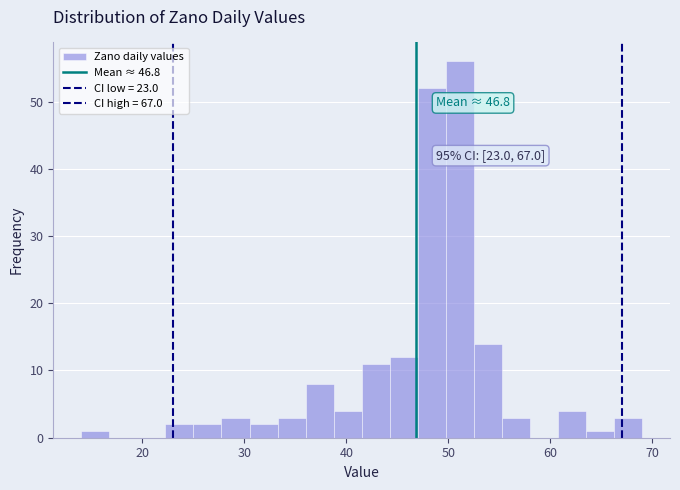

Around what value on the x-axis is the tallest bar? Give the approximate position of its centre, as read against the axis.

51